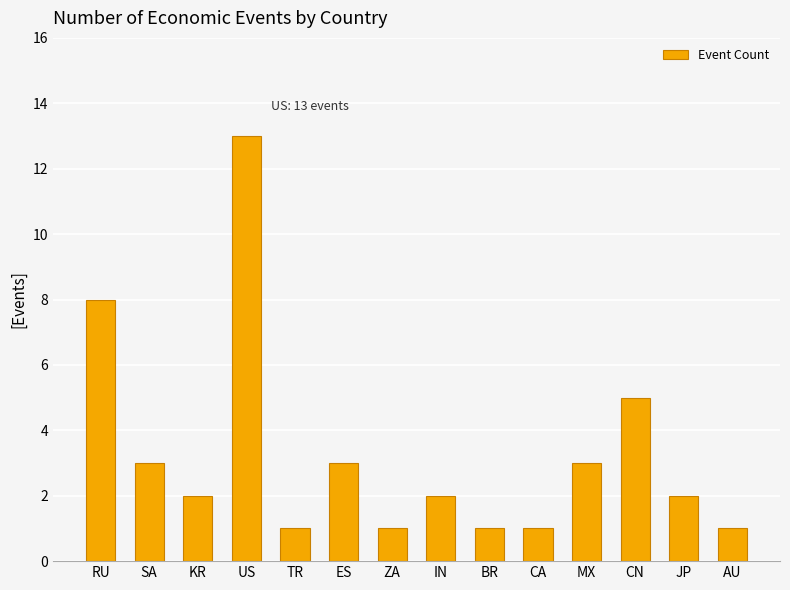

What is the sum of all values?

46